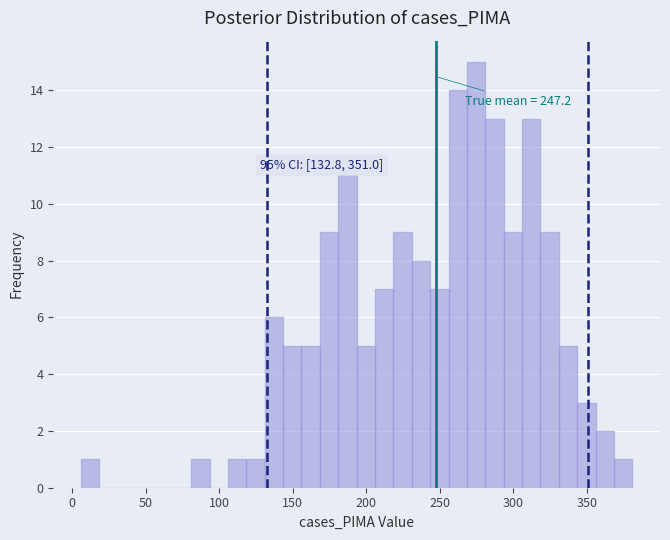

Read against the x-axis, roughly where is the centre of the tallest bar?

275